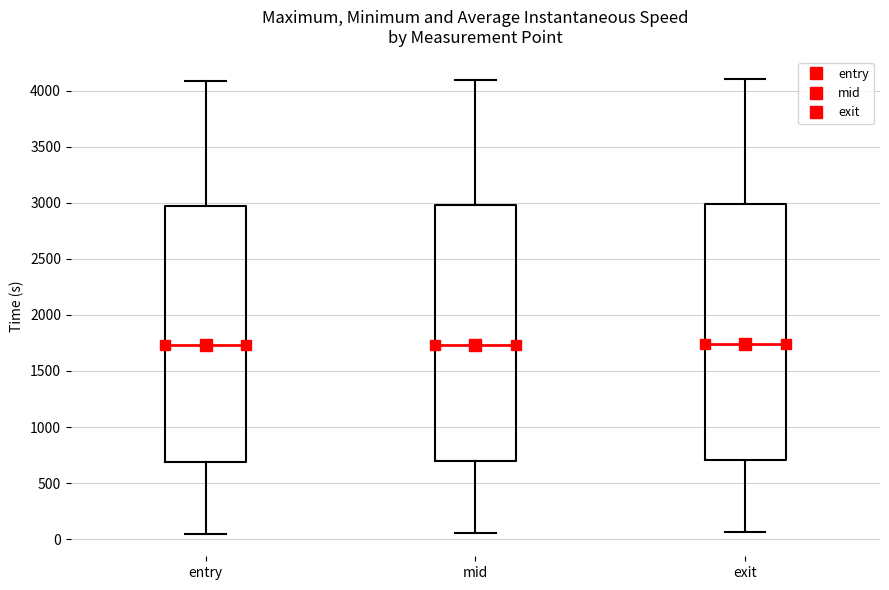

Where does the upper whisker of the box for entry end on the y-axis? The values are not printed on the chart, so give them approximately, as read against the axis.

4100